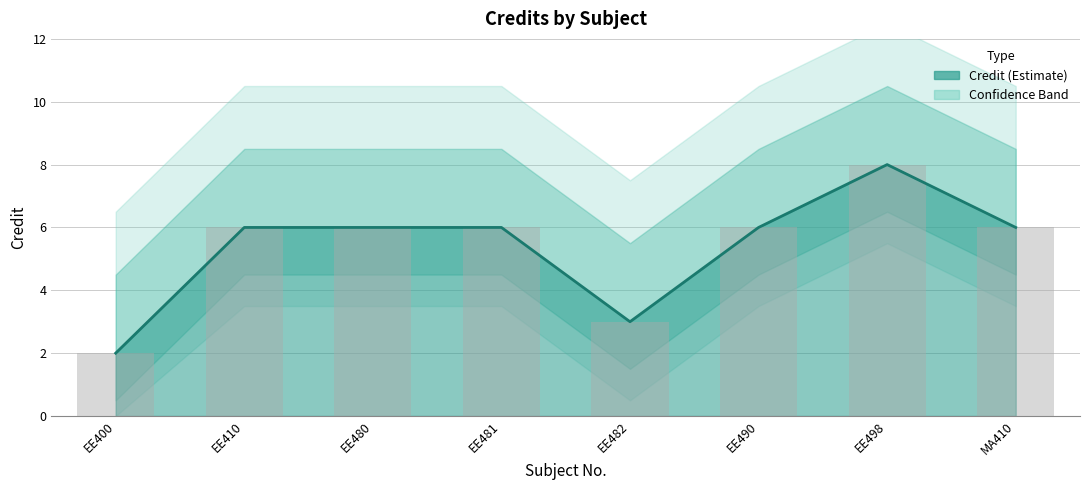

What is the difference between the maximum and minimum values?

6